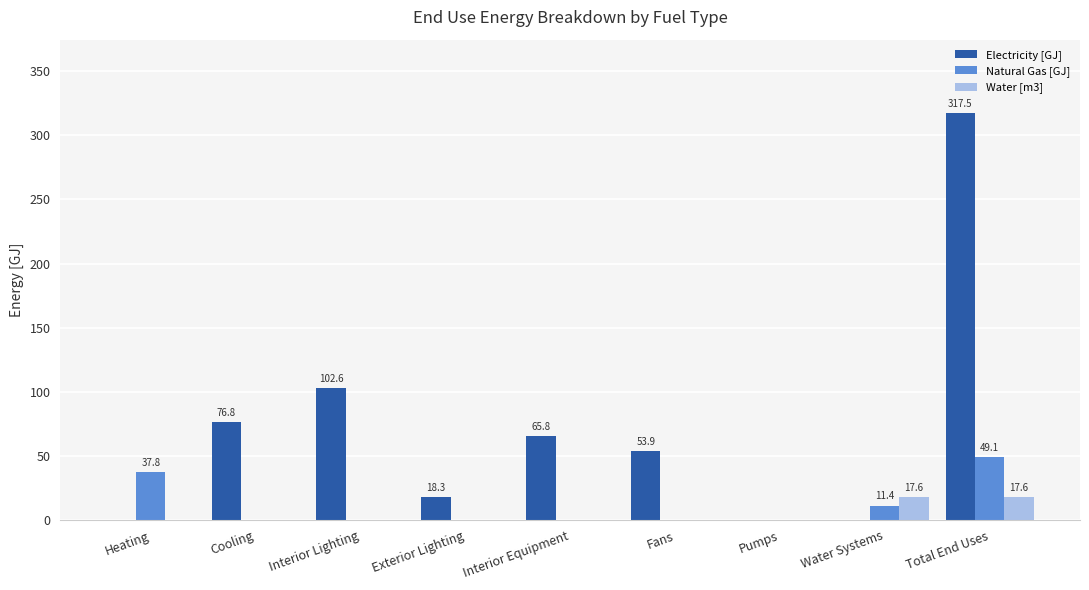

The value of Electricity [GJ] at Interior Equipment is 65.8. True or false?

True